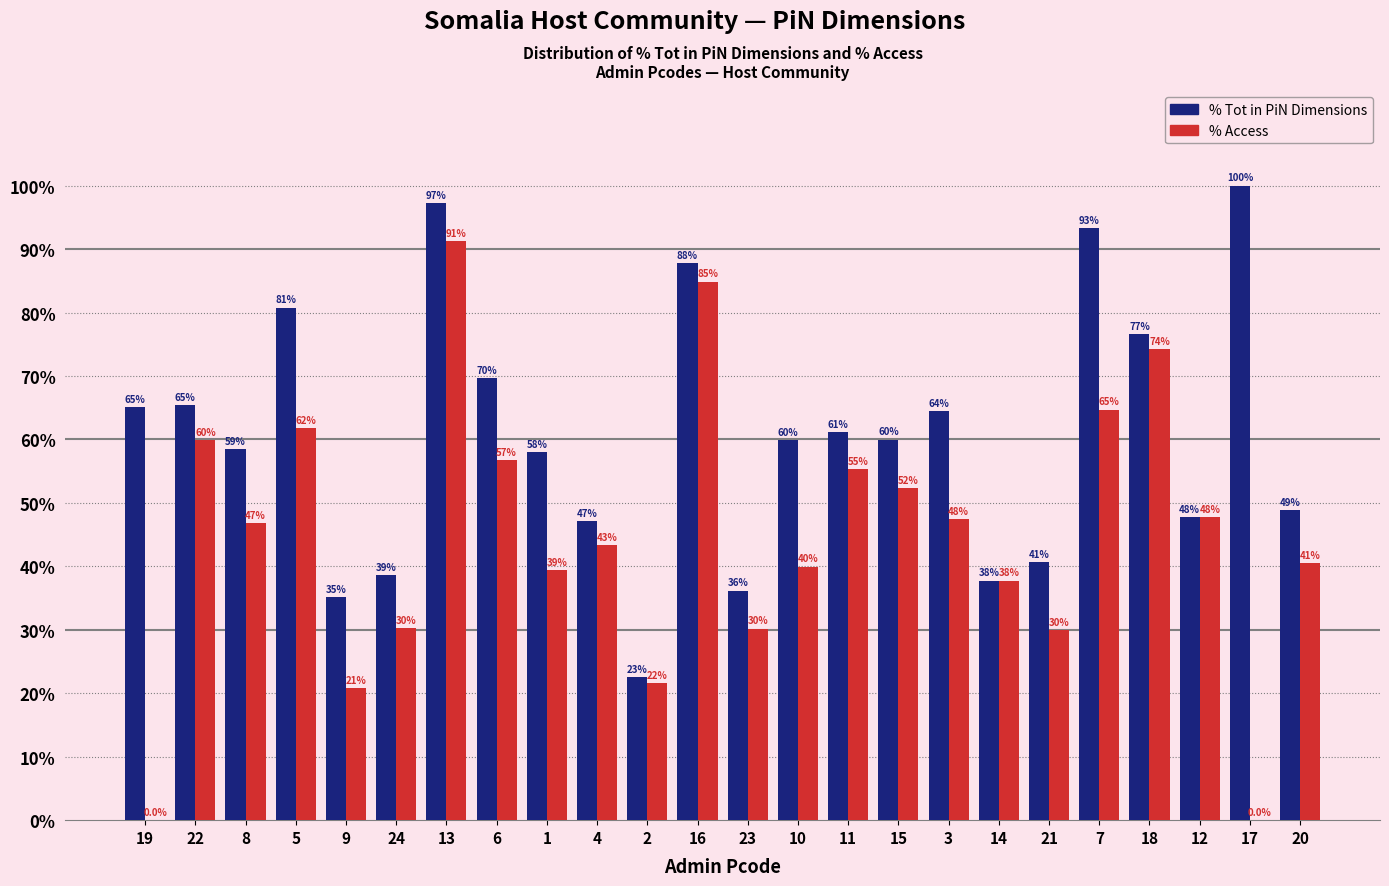

Reading left to right, what are all the values shown in this chart?

% Tot in PiN Dimensions: 19=65.1	22=65.5	8=58.5	5=80.8	9=35.2	24=38.7	13=97.2	6=69.7	1=58.0	4=47.2	2=22.6	16=87.9	23=36.2	10=59.9	11=61.2	15=60.0	3=64.5	14=37.8	21=40.7	7=93.3	18=76.6	12=47.8	17=100.0	20=48.8
% Access: 19=0.0	22=59.8	8=46.8	5=61.8	9=20.8	24=30.3	13=91.3	6=56.7	1=39.4	4=43.4	2=21.6	16=84.9	23=30.2	10=40.0	11=55.4	15=52.4	3=47.5	14=37.8	21=29.9	7=64.7	18=74.2	12=47.8	17=0.0	20=40.6